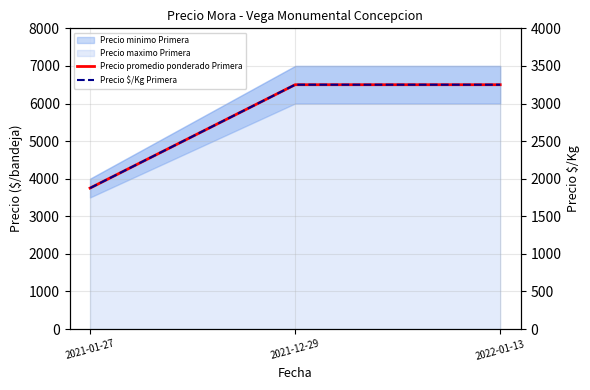

What is the difference between the Precio $/Kg Primera values at 2022-01-13 and 2021-01-27?

1375